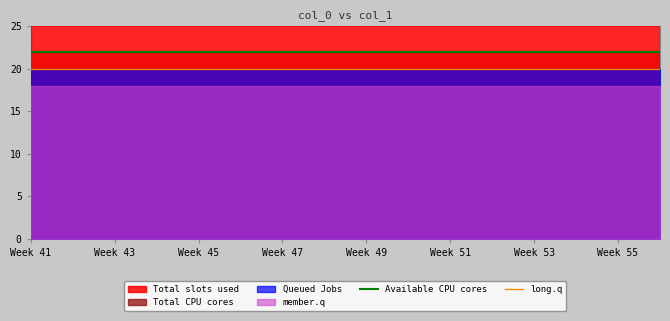

What is the spread (max minus min) of values at Week 43?

2